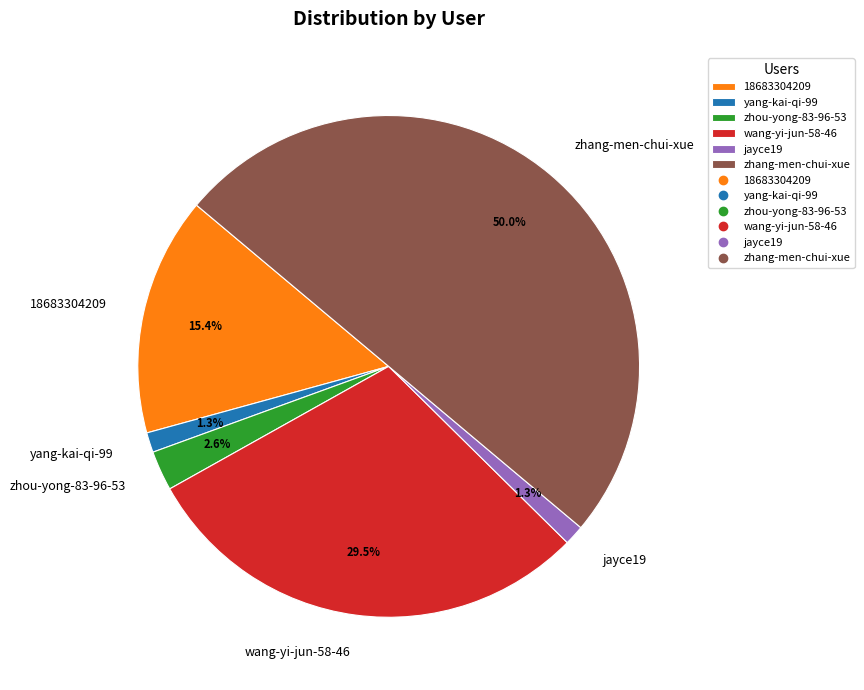

True or false: wang-yi-jun-58-46 accounts for 44% of the total.

False